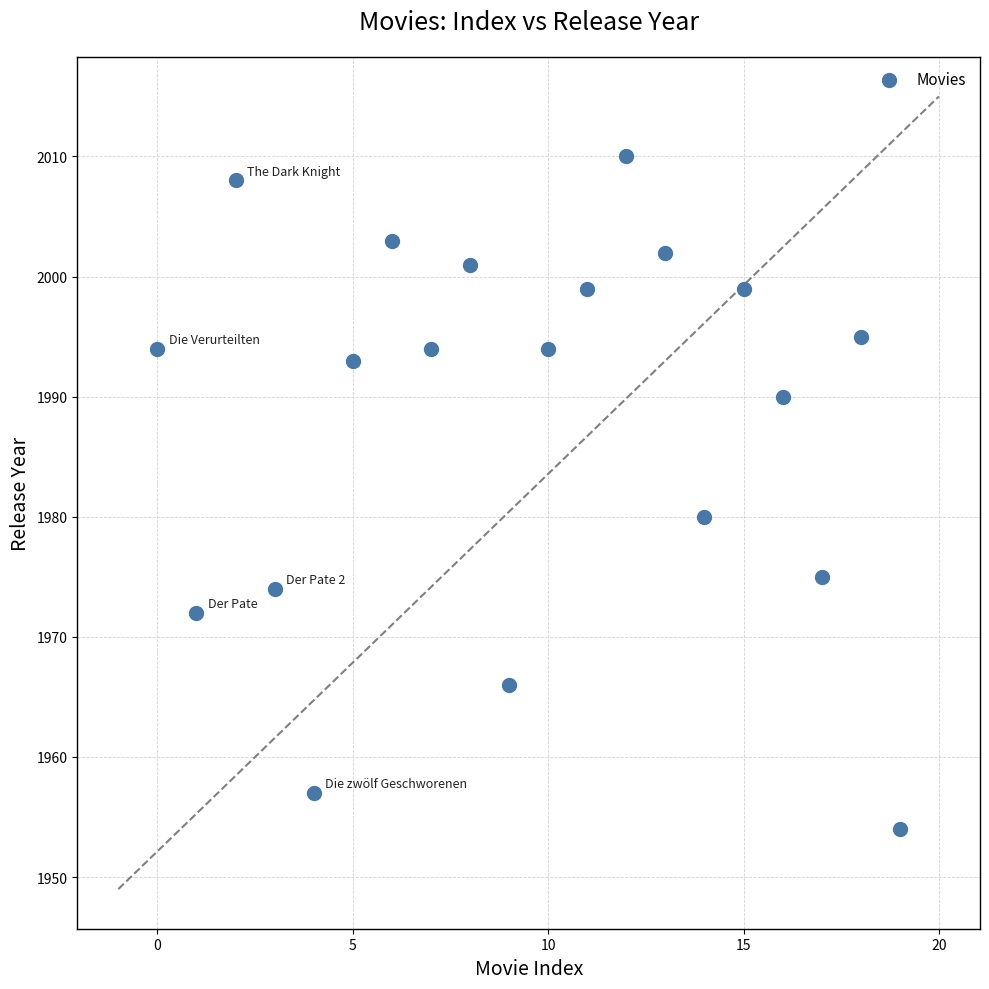

What Y value in the scatter plot is closest to 1982?

1980